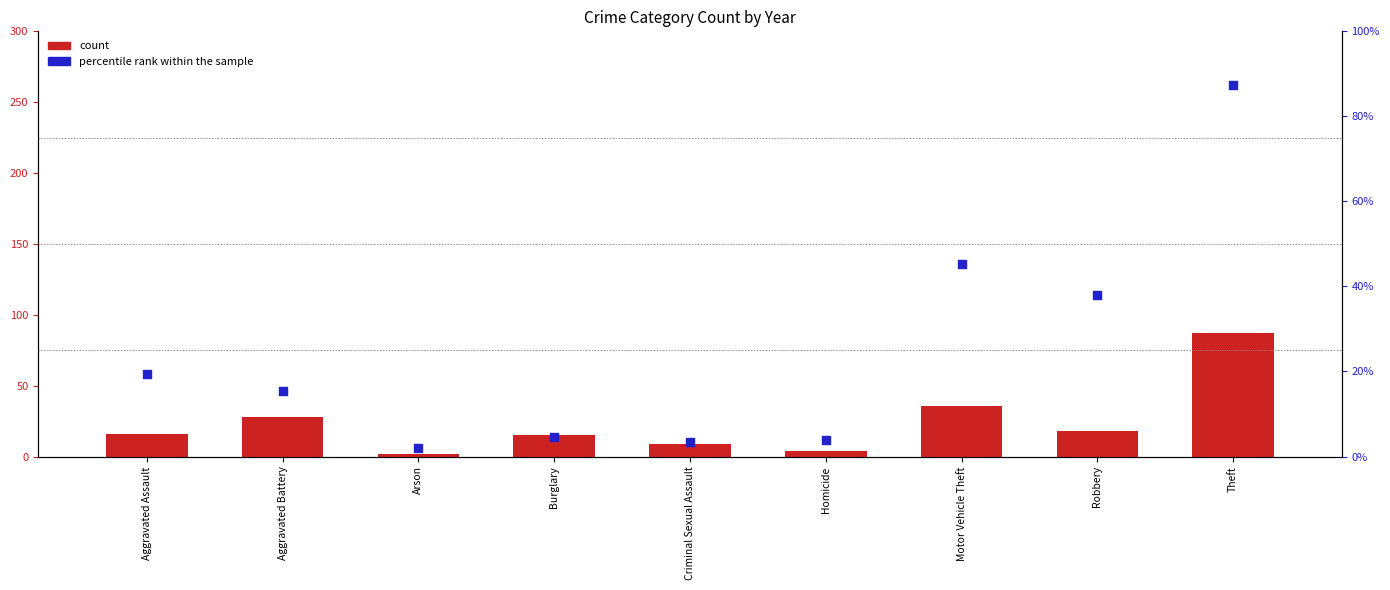

Which series has the largest total across all categories?

percentile rank within the sample